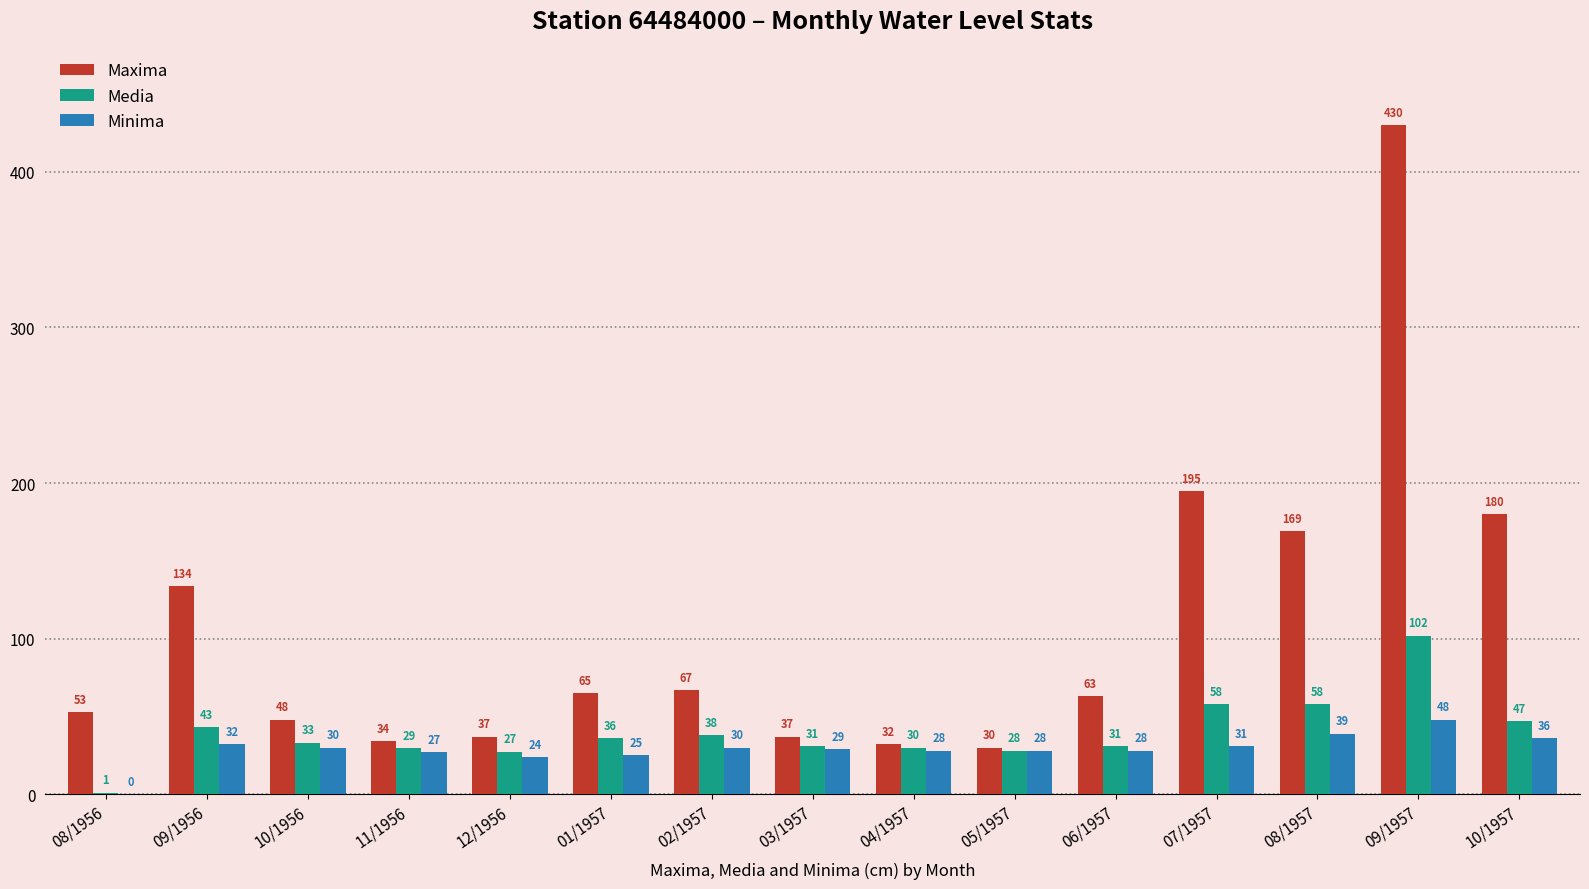

At which category does the chart reach its peak across all series?

09/1957